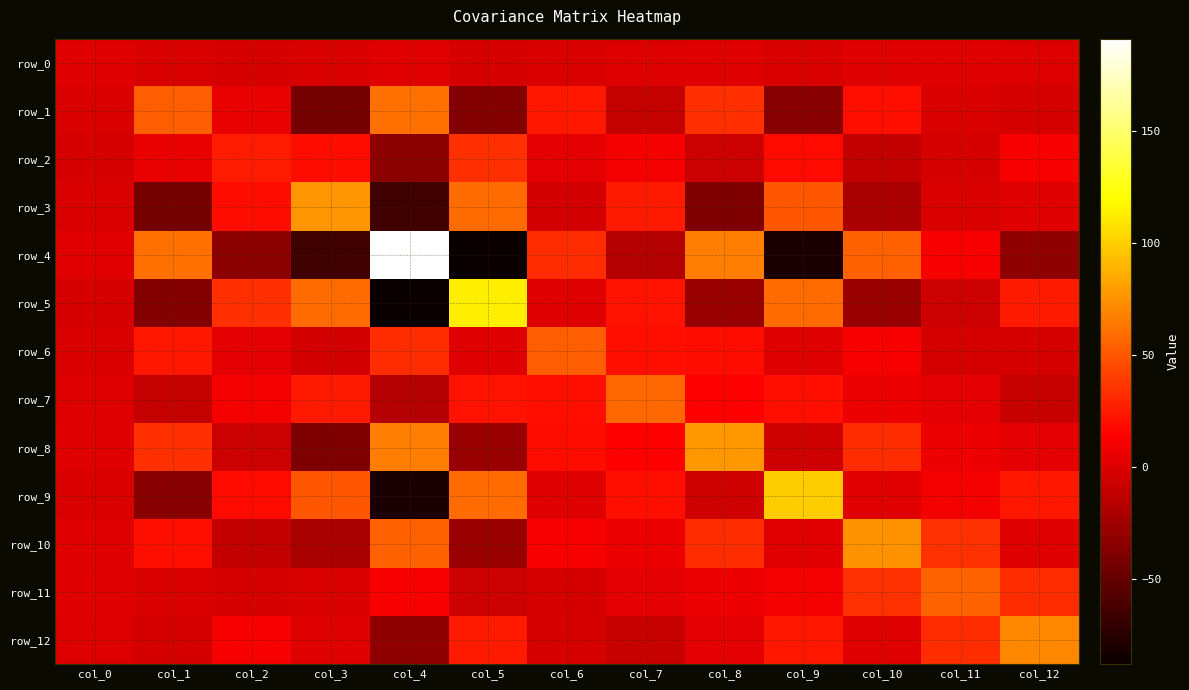

How many values in the row_0 series are below 0?

8